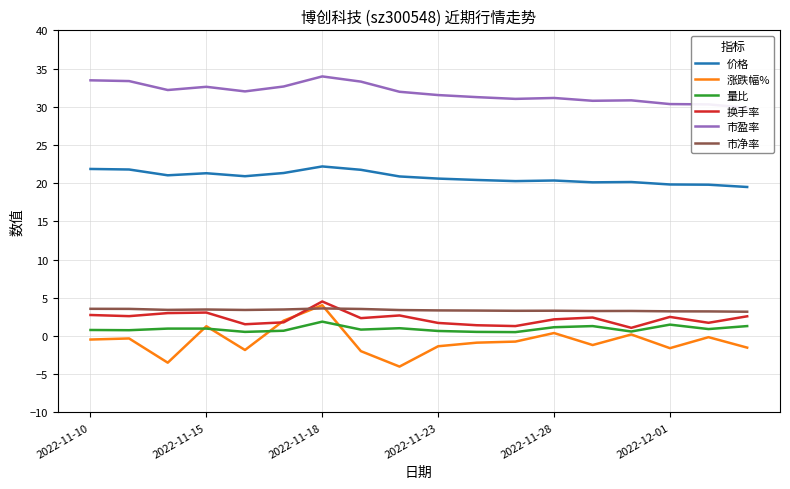

True or false: 市净率 has a value of 1.2 at 2022-11-23.

False